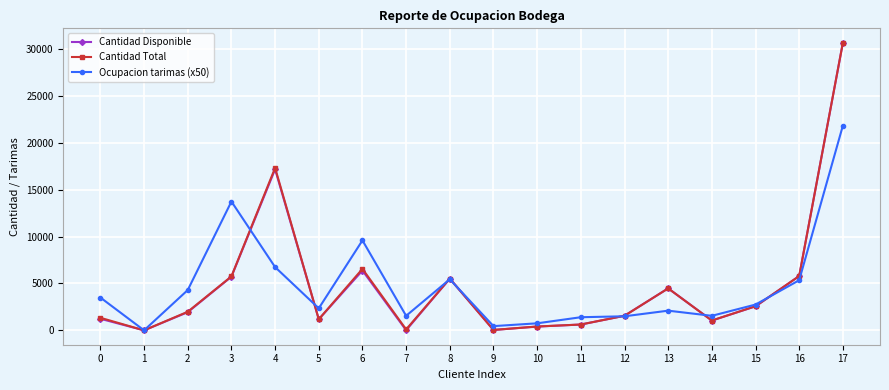

True or false: Cantidad Total has more than 2 interior local peaks.

True